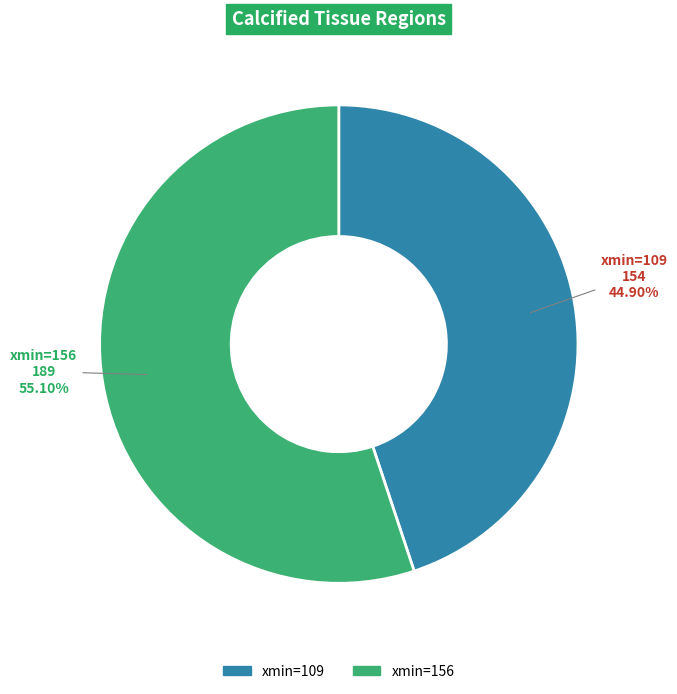

Which slice represents more than half of the pie?

xmin=156